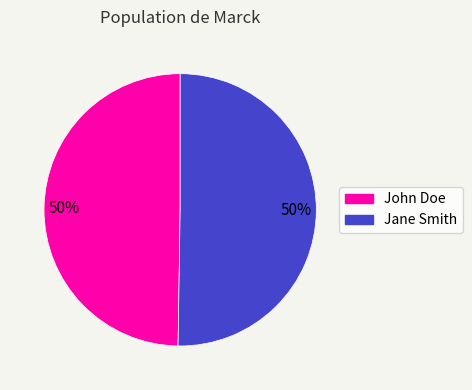

True or false: Jane Smith accounts for 58% of the total.

False